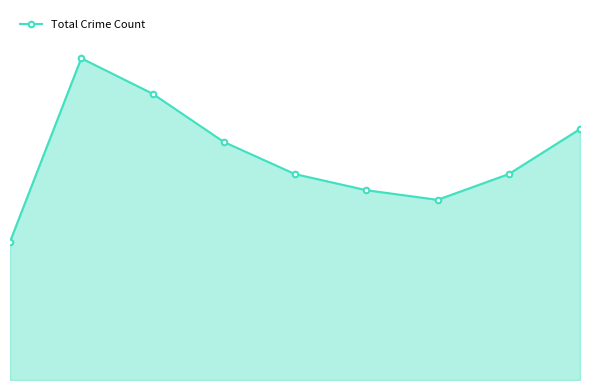

Is this an area chart (filled region under the line)?

Yes